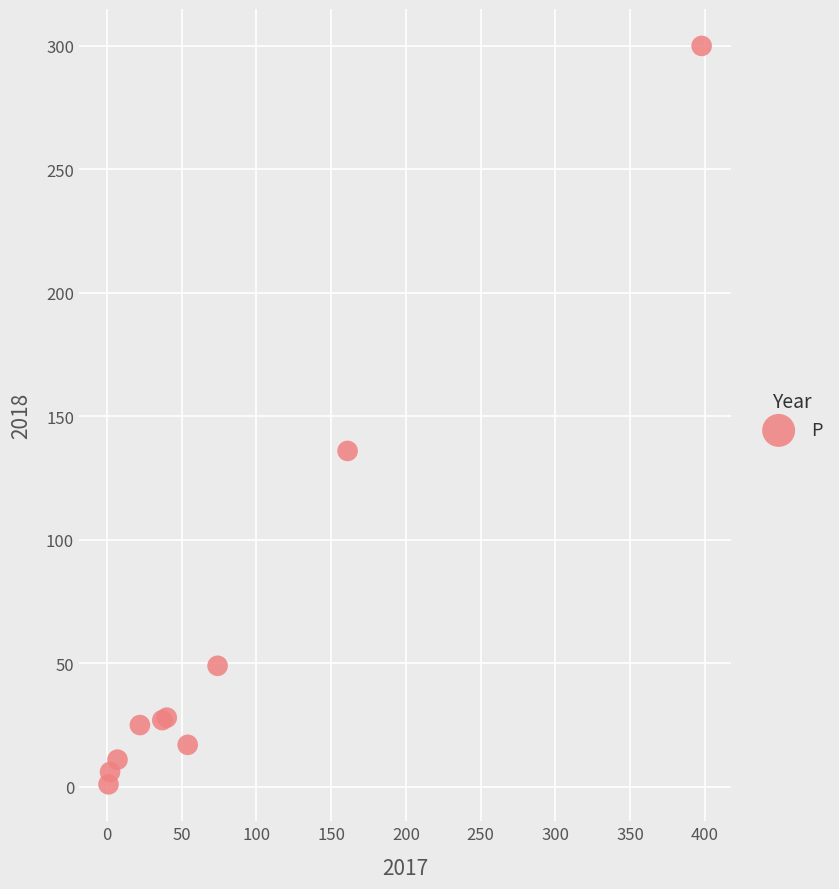

What Y value in the scatter plot is closest to 150?

136